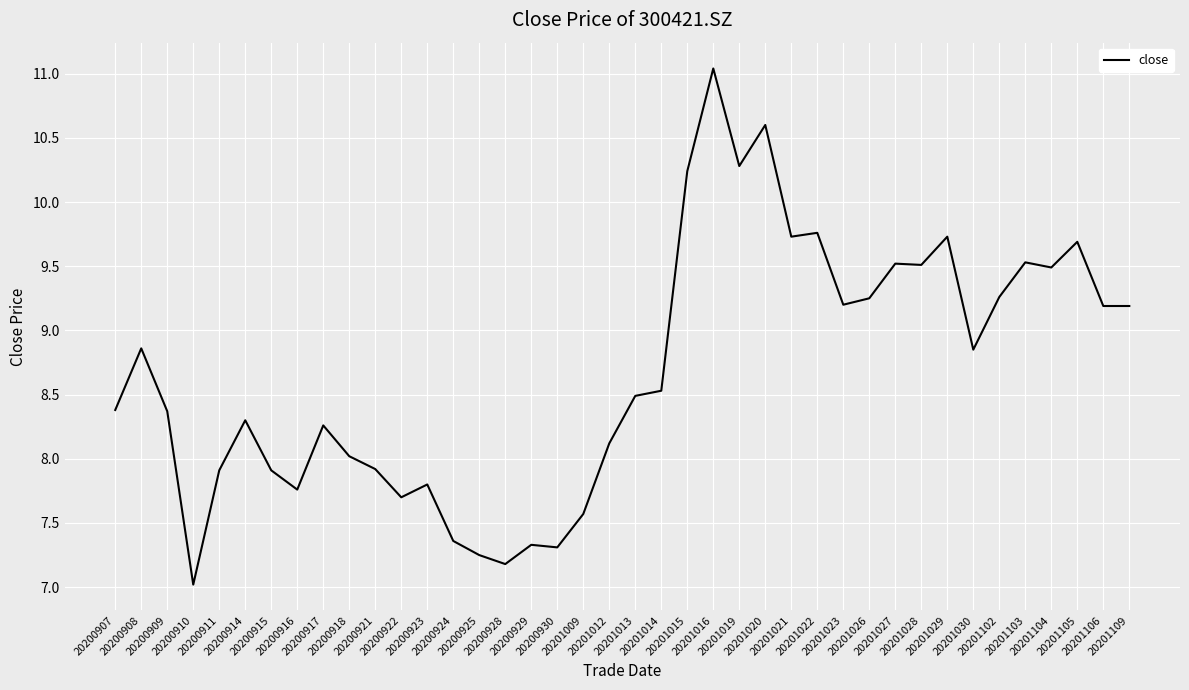

What is the difference between the maximum and minimum values?

4.0